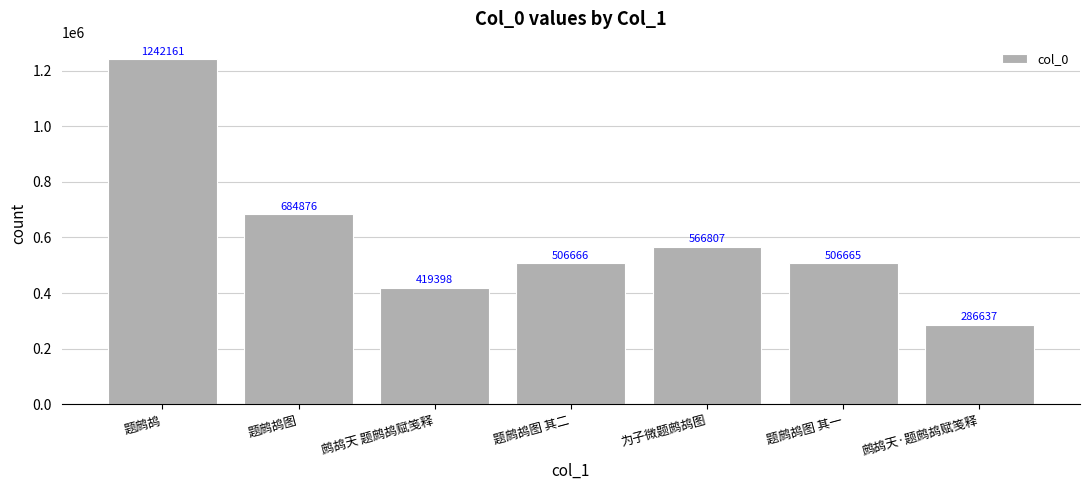

Reading left to right, extract all data points from this chart.

题鹧鸪=1242161	题鹧鸪图=684876	鹧鸪天 题鹧鸪赋笺释=419398	题鹧鸪图 其二=506666	为子微题鹧鸪图=566807	题鹧鸪图 其一=506665	鹧鸪天·题鹧鸪赋笺释=286637